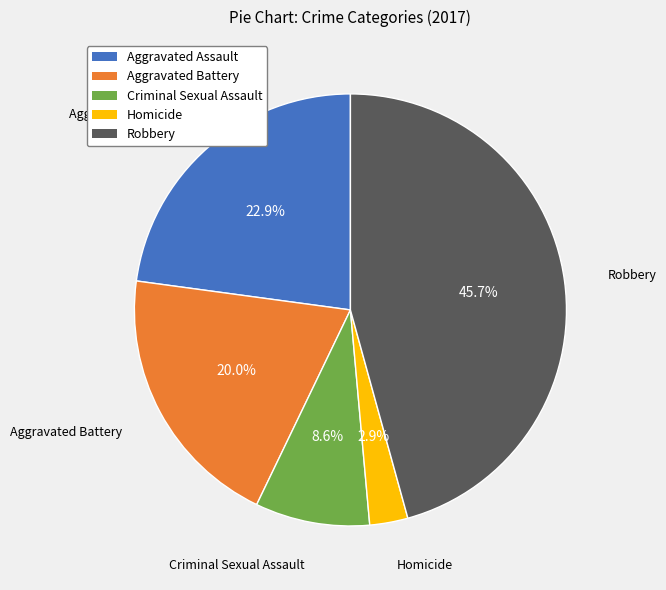

The Robbery slice represents 39% of the pie. True or false?

False